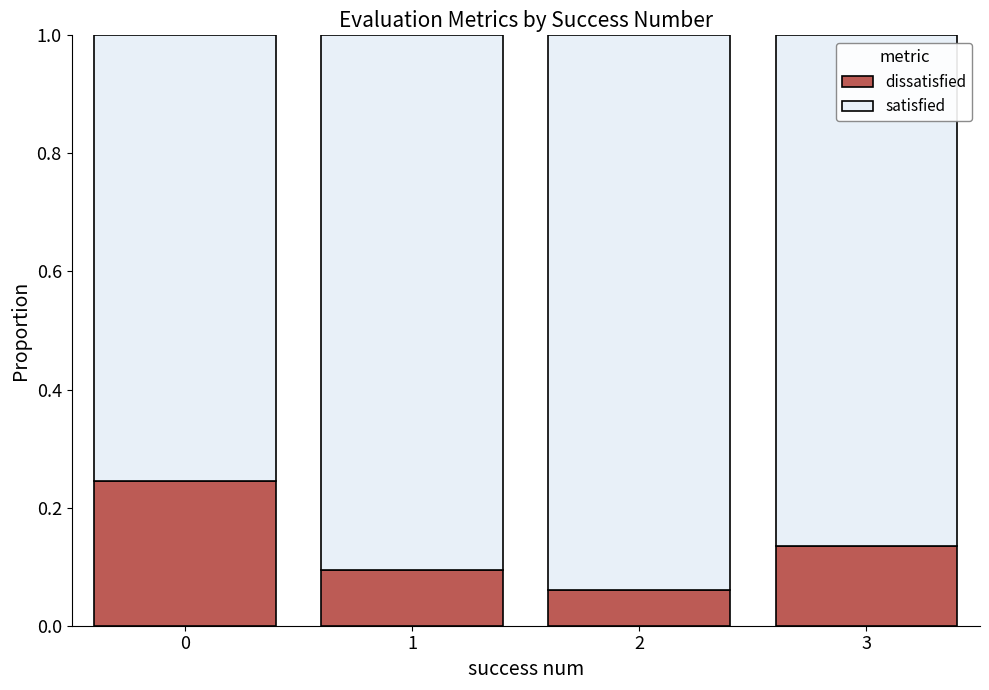

What is the sum of all satisfied values?

3.5